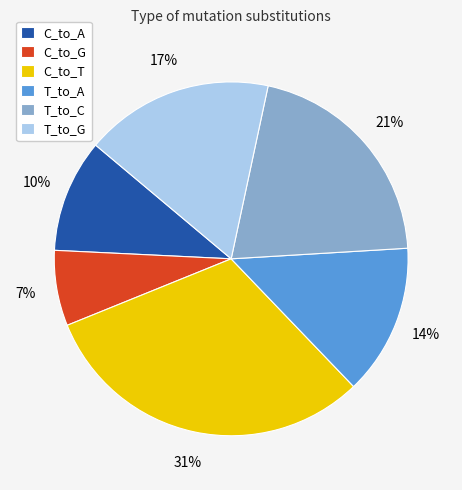

True or false: T_to_A accounts for 14% of the total.

True